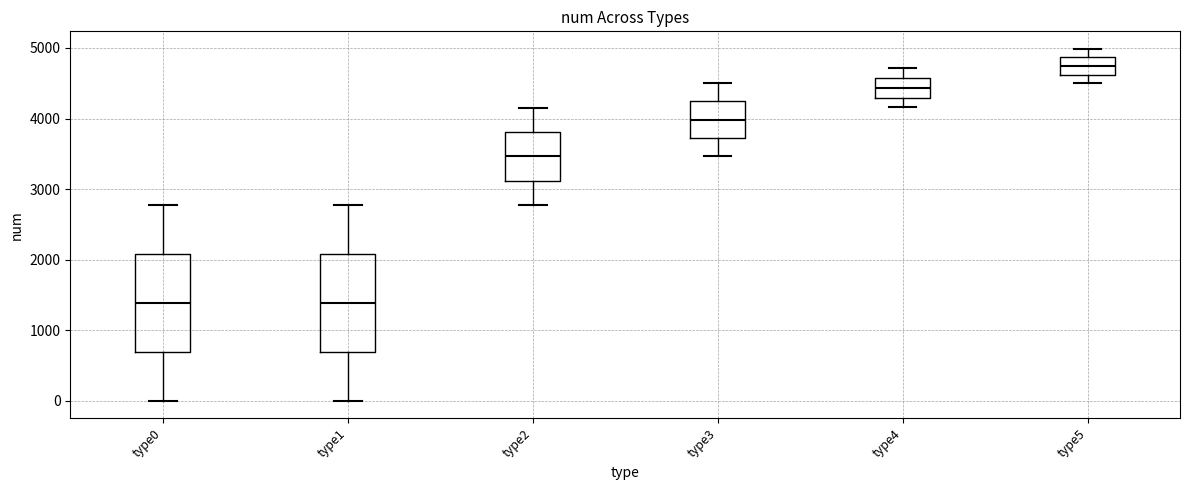

Where does the lower whisker of the box for type5 end on the y-axis? The values are not printed on the chart, so give them approximately, as read against the axis.

4500